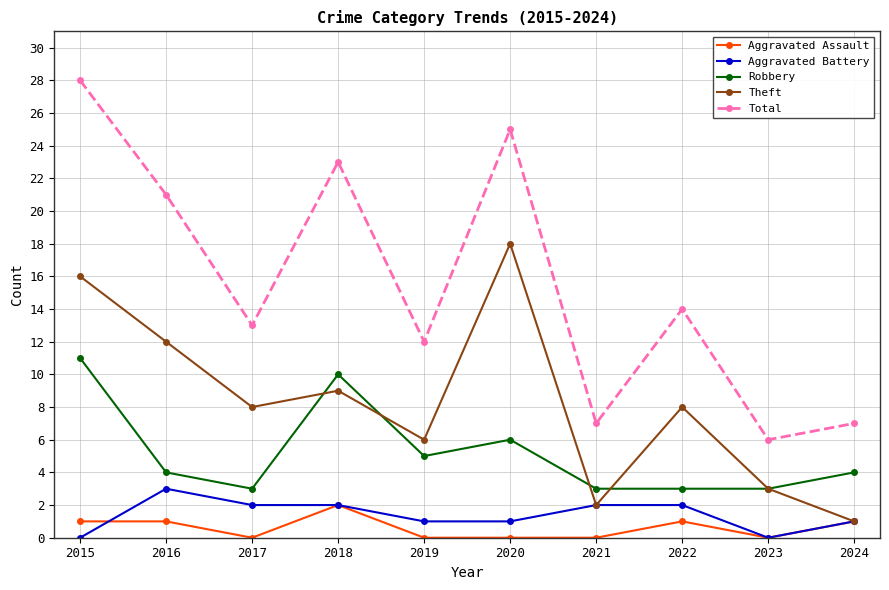

The Total series shows 41 at 2018. True or false?

False